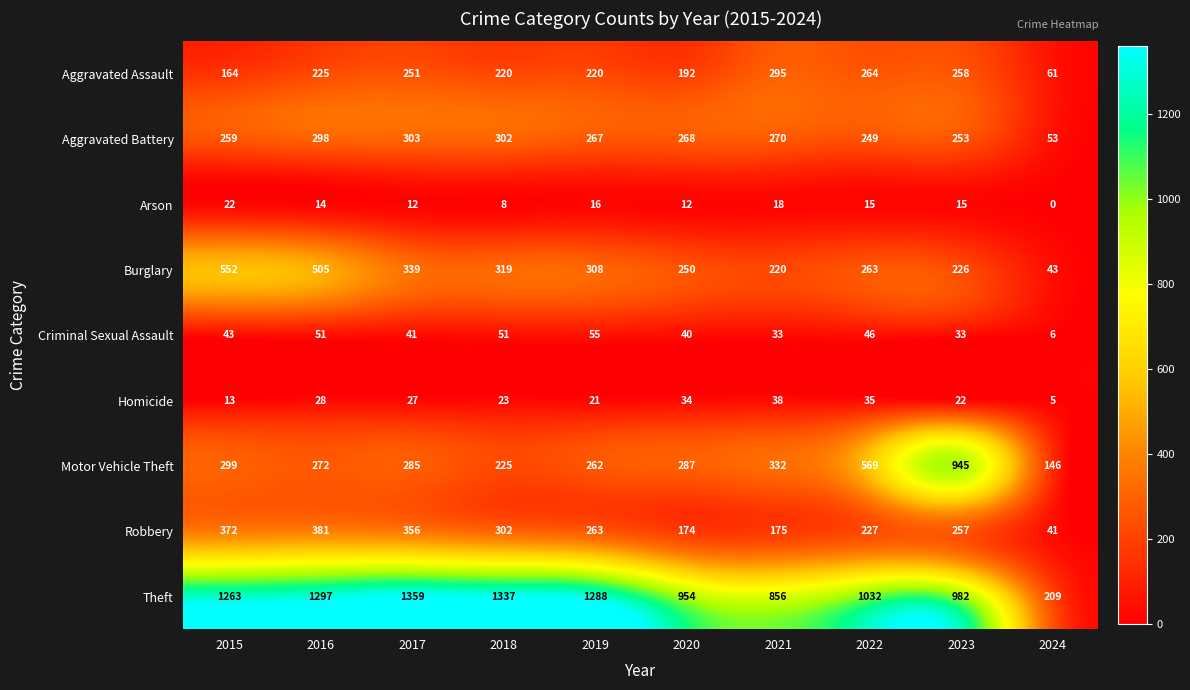

What value does the Aggravated Battery series have at 2021, to the nearest 10?

270